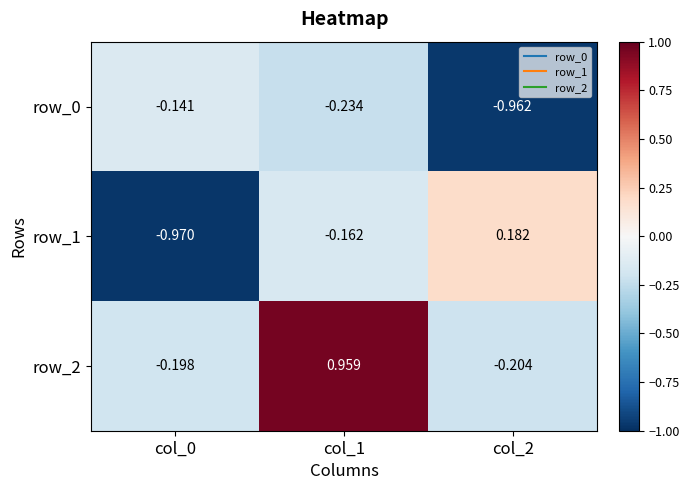

What is the total value across all series at col_1?

0.6